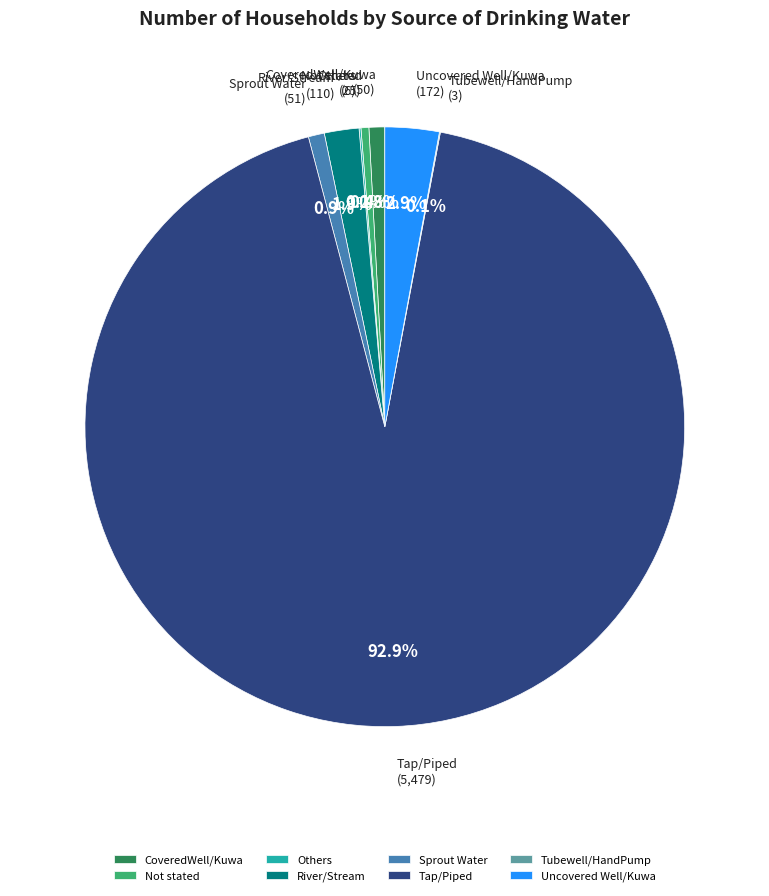

What is the largest slice in the pie chart?

Tap/Piped